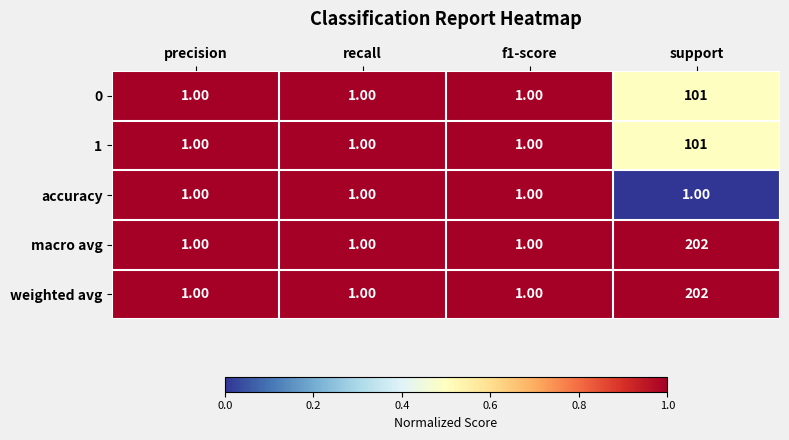

Is the value of weighted avg at f1-score greater than the value of 0 at support?

No